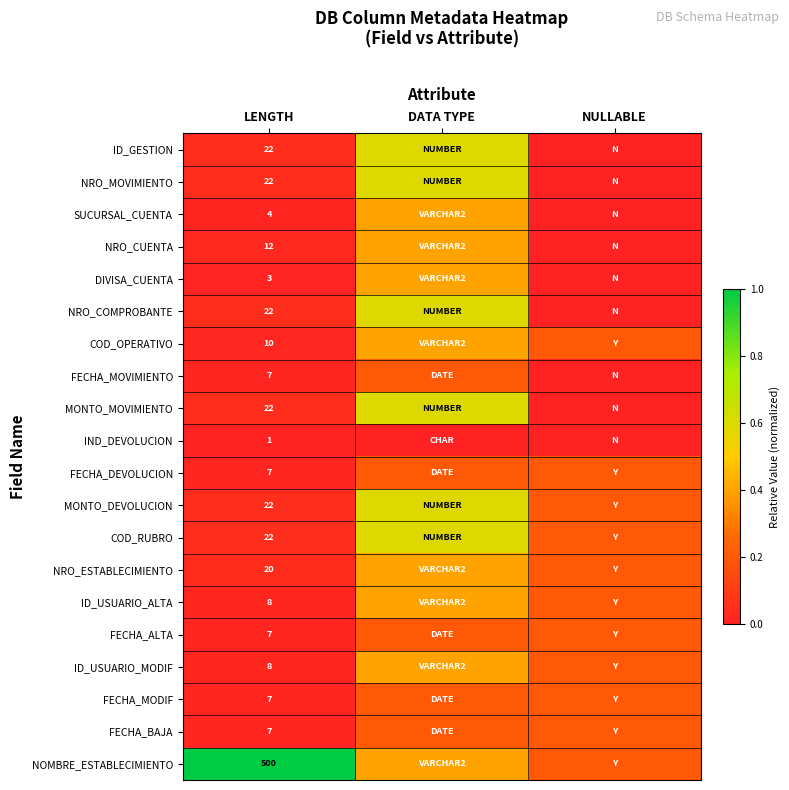

What is the spread (max minus min) of values at LENGTH?

499.0